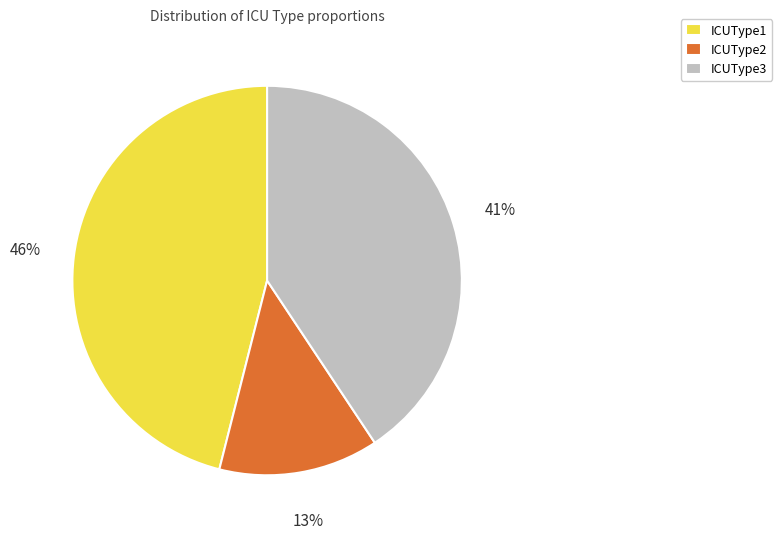

What is the smallest slice in the pie chart?

ICUType2